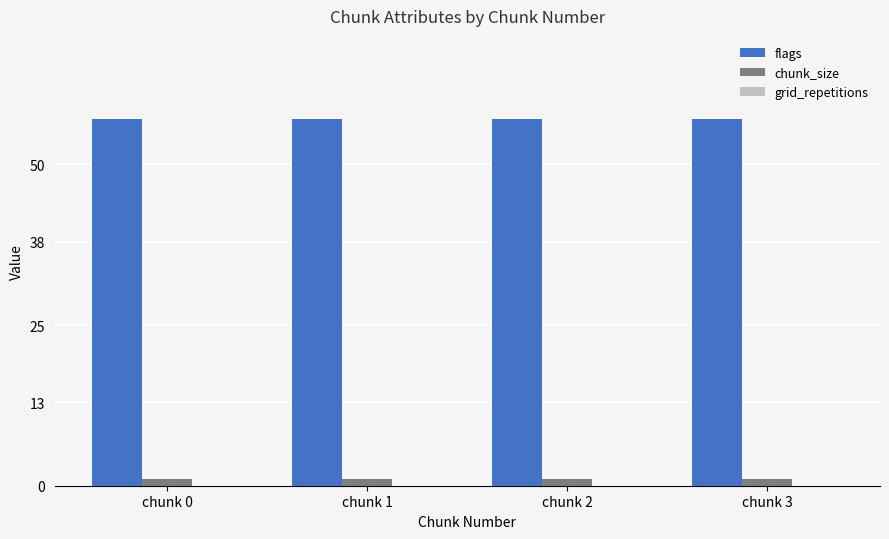

List the series in order of their overall mean, highest first.

flags, chunk_size